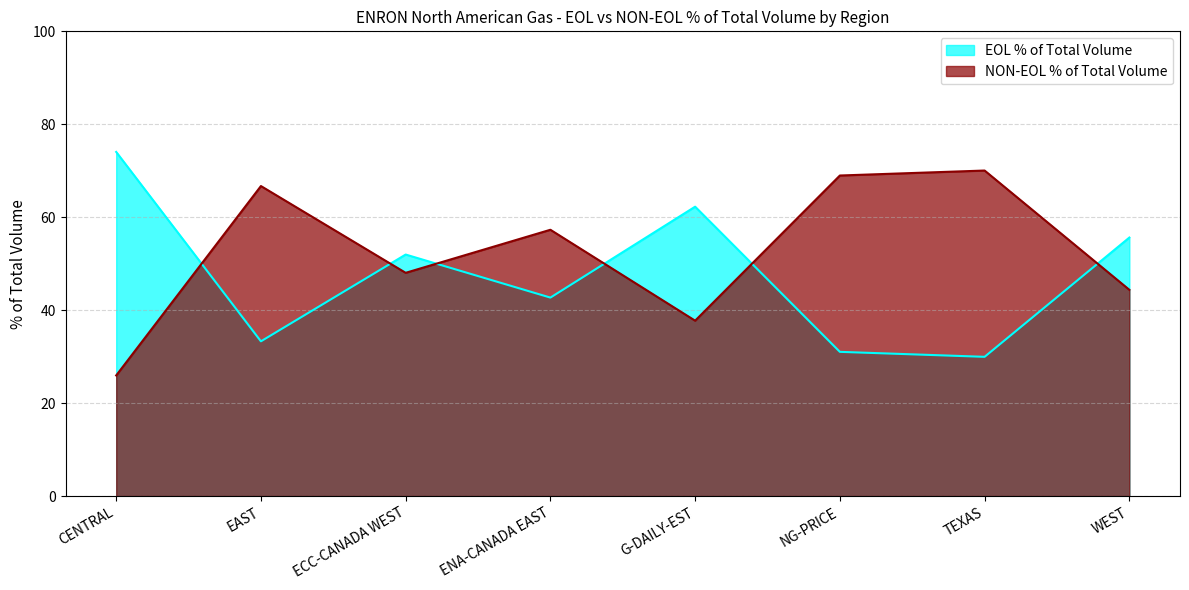

List the labels in order of NON-EOL % of Total Volume value, largest first.

TEXAS, NG-PRICE, EAST, ENA-CANADA EAST, ECC-CANADA WEST, WEST, G-DAILY-EST, CENTRAL